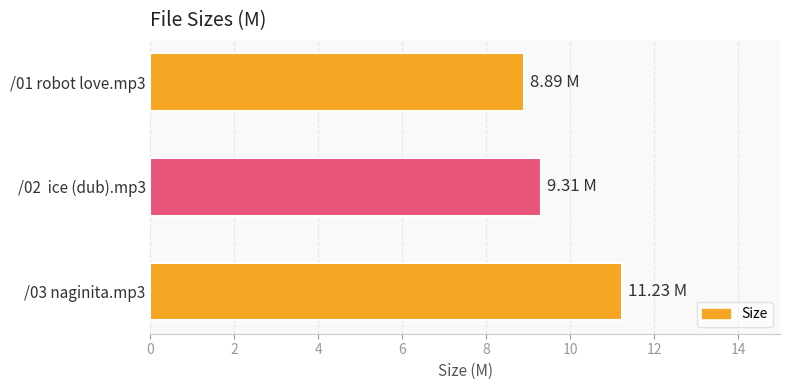

What is the smallest value displayed?

8.9